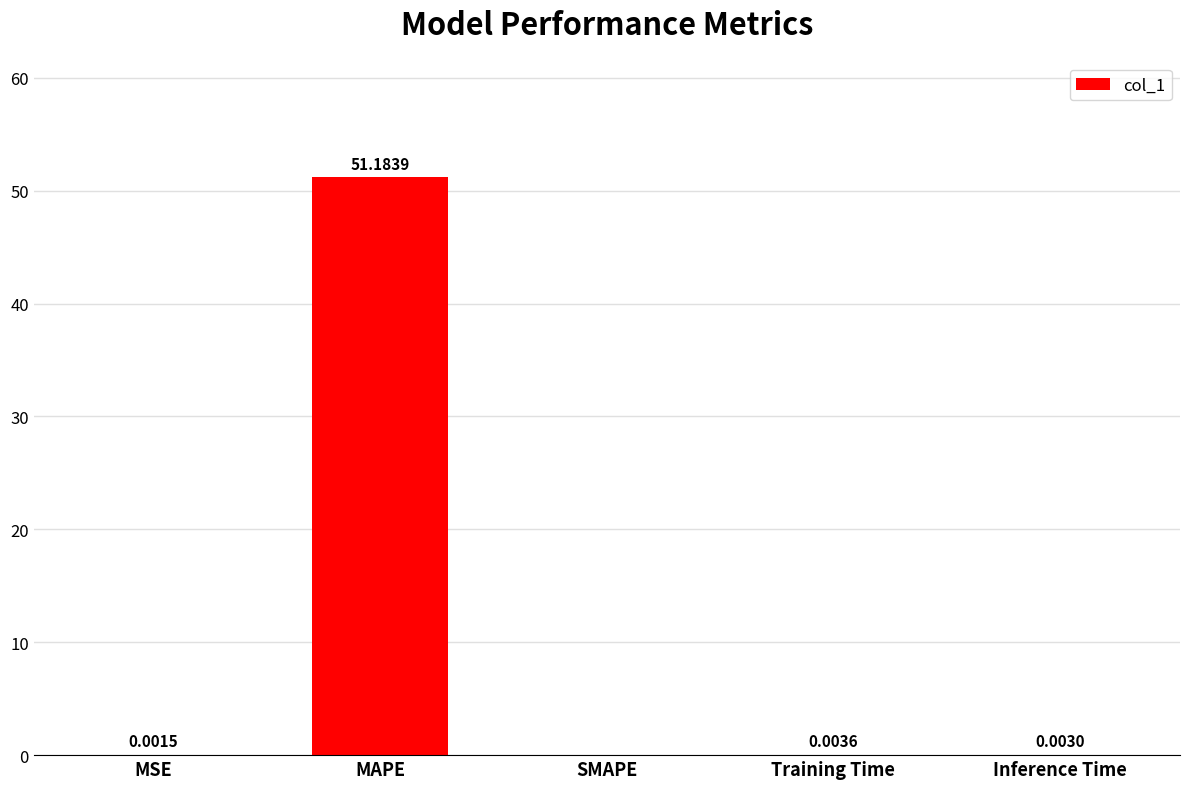

Which has a higher value, MAPE or MSE?

MAPE